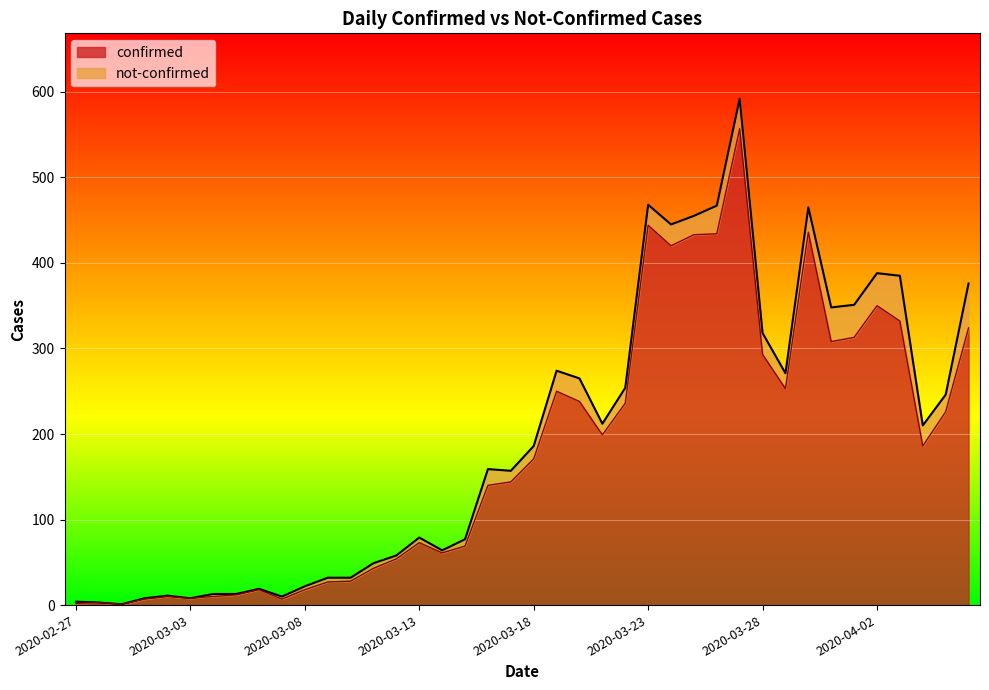

How many data points does each series have?

40